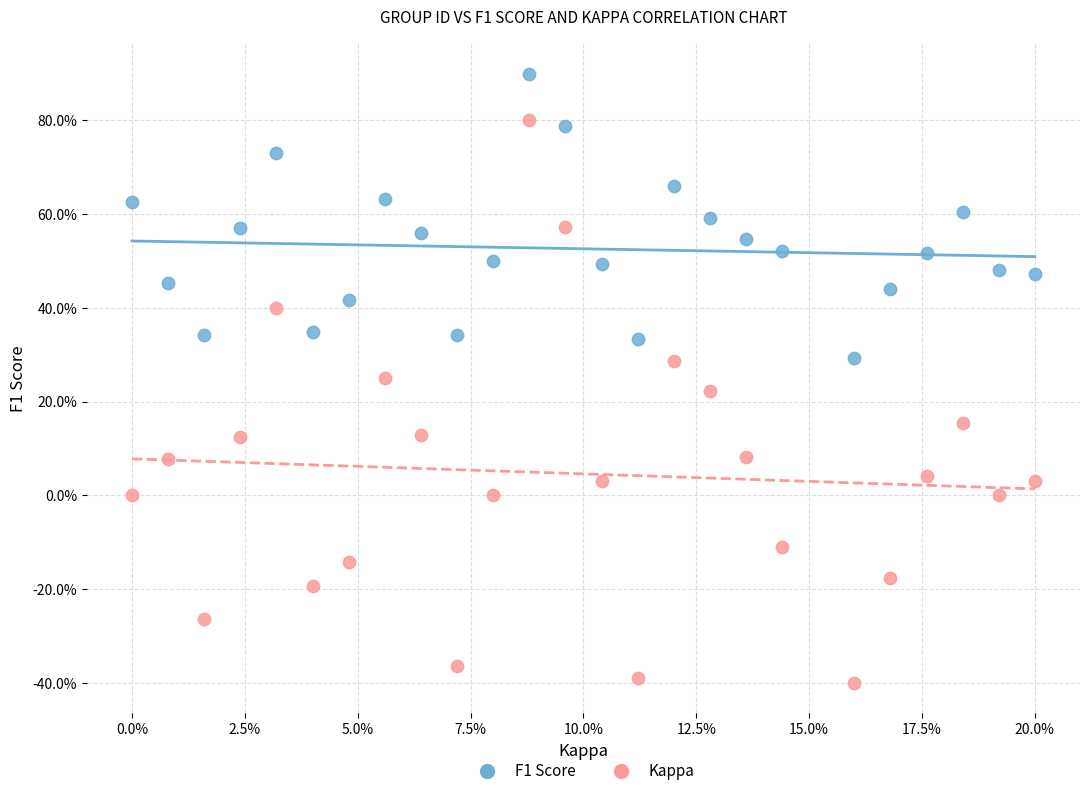

Which series reaches the minimum Y coordinate?

Kappa